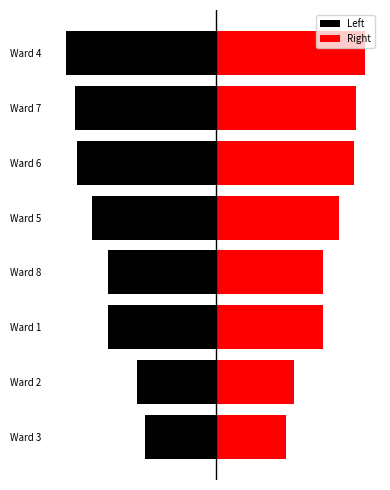

What is the difference between the Left values at Ward 5 and Ward 8?

32